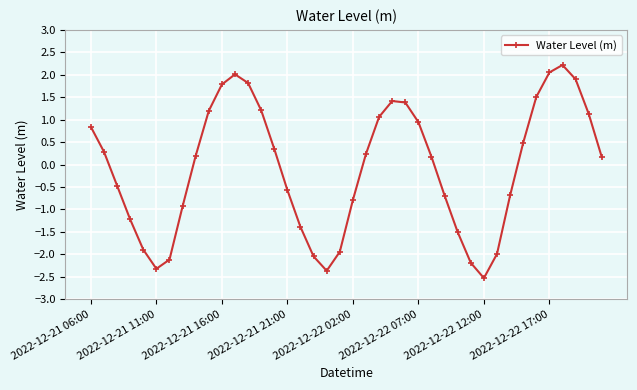

What is the sum of all values?

-3.3